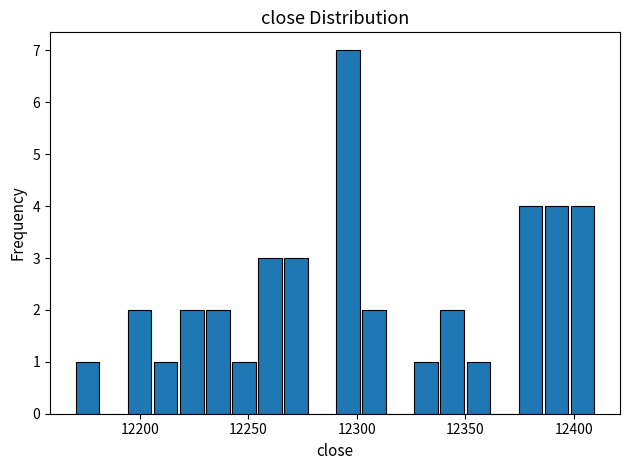

Read against the x-axis, roughly where is the centre of the tallest bar?

12295